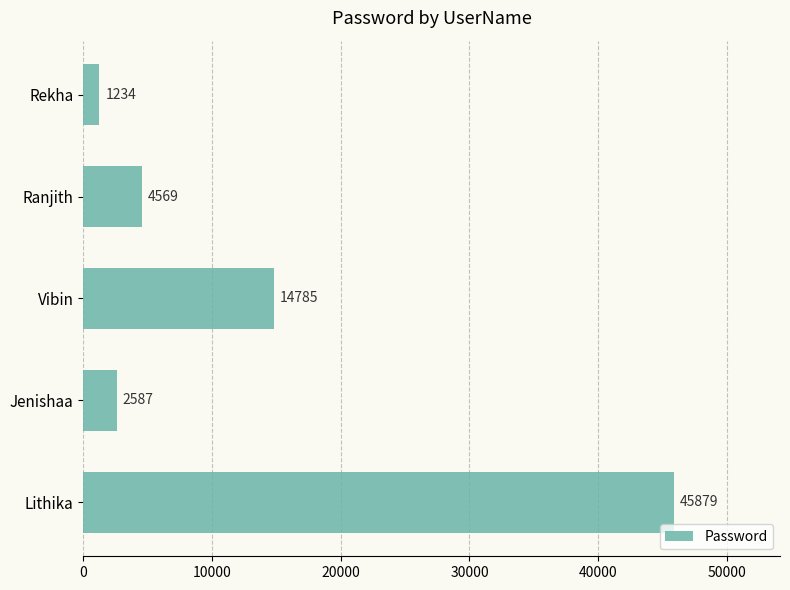

List the labels in order of value, largest first.

Lithika, Vibin, Ranjith, Jenishaa, Rekha